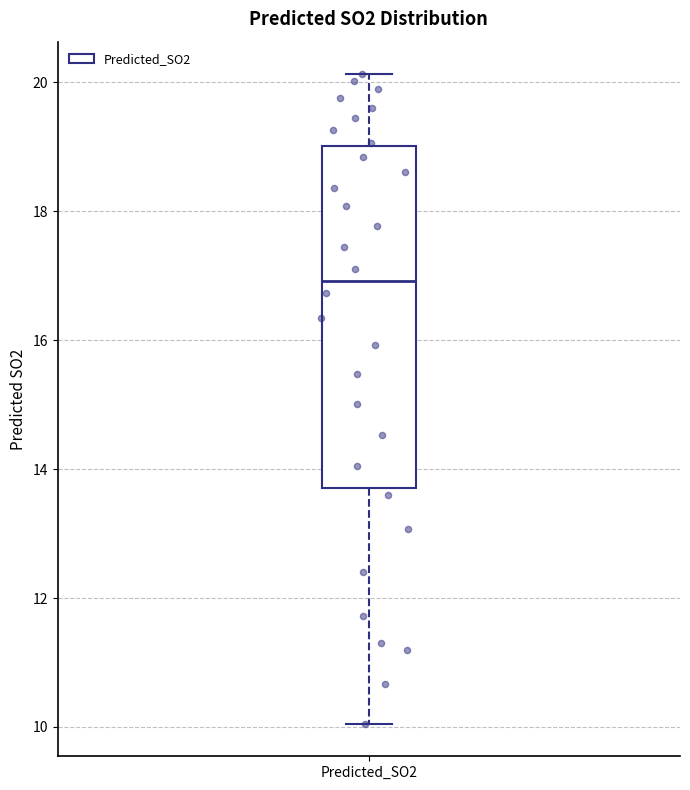

Read this box plot against the y-axis: the position of the median line, the range covered by the box, and the ends of both whiskers. The values are not printed on the chart, so give them approximately, as read against the axis.

median 17.0, box 13.8 to 19.0, whiskers 10.0 to 20.2